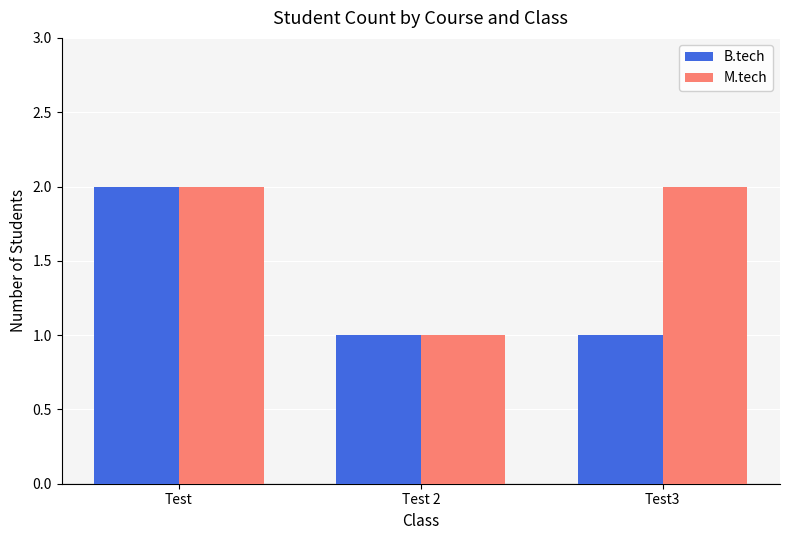

List the series in order of their overall mean, highest first.

M.tech, B.tech